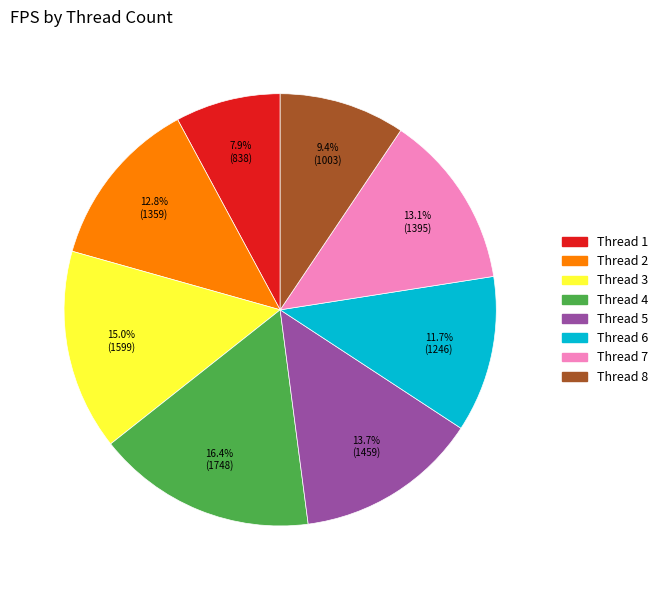

Is there any slice that represents more than half of the pie?

No